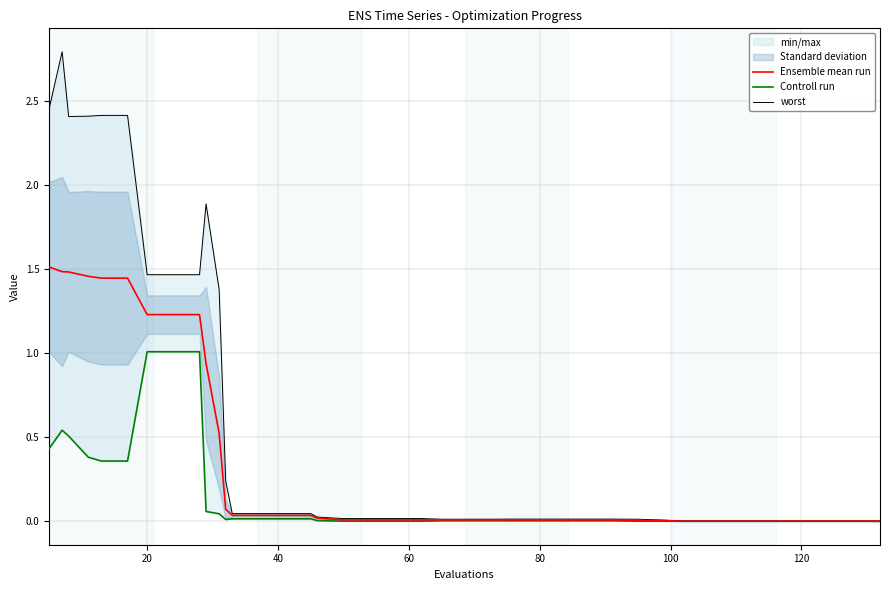

Does the chart have visible grid lines?

Yes